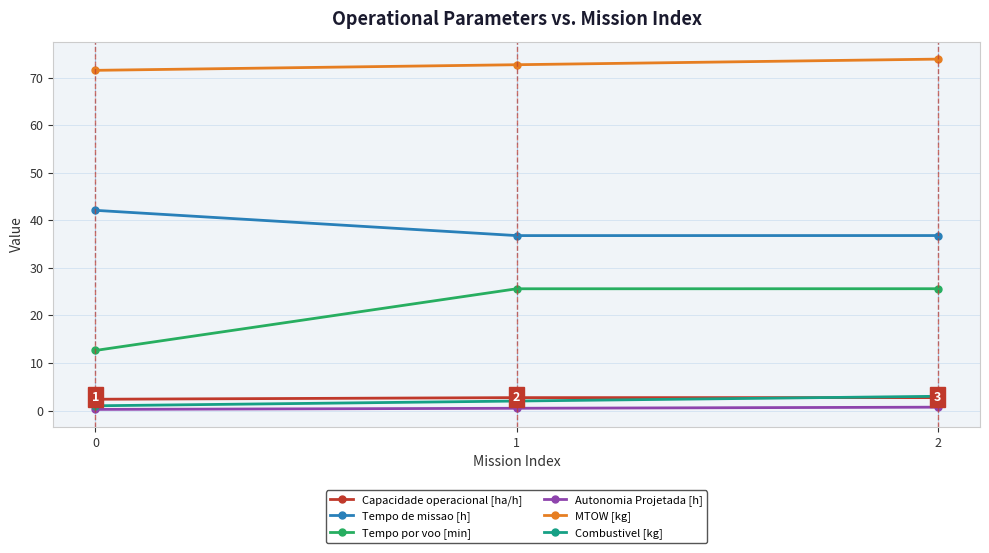

What is the average value of the Tempo por voo [min] series?

21.3